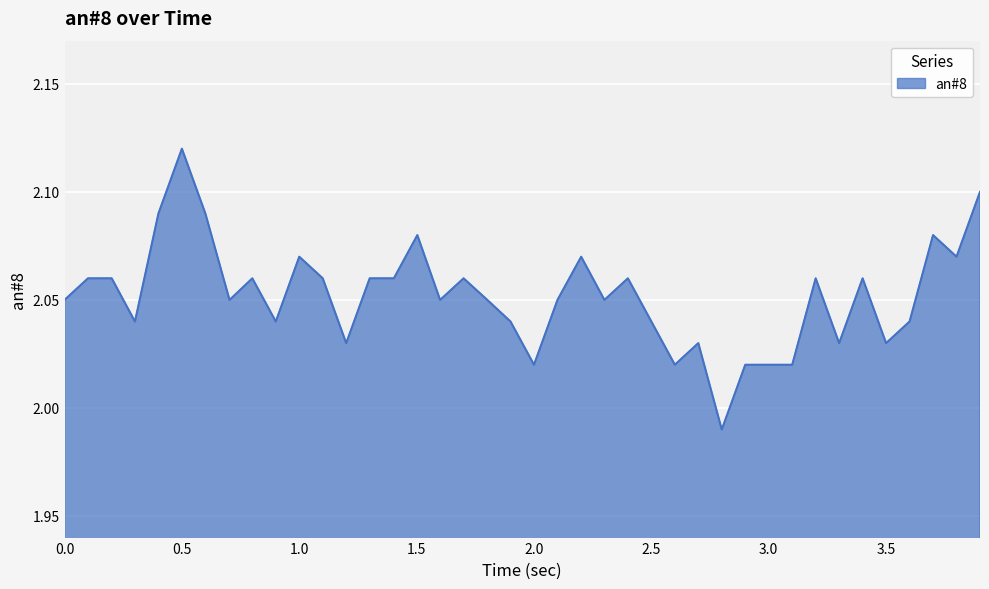

Does the chart have visible grid lines?

Yes